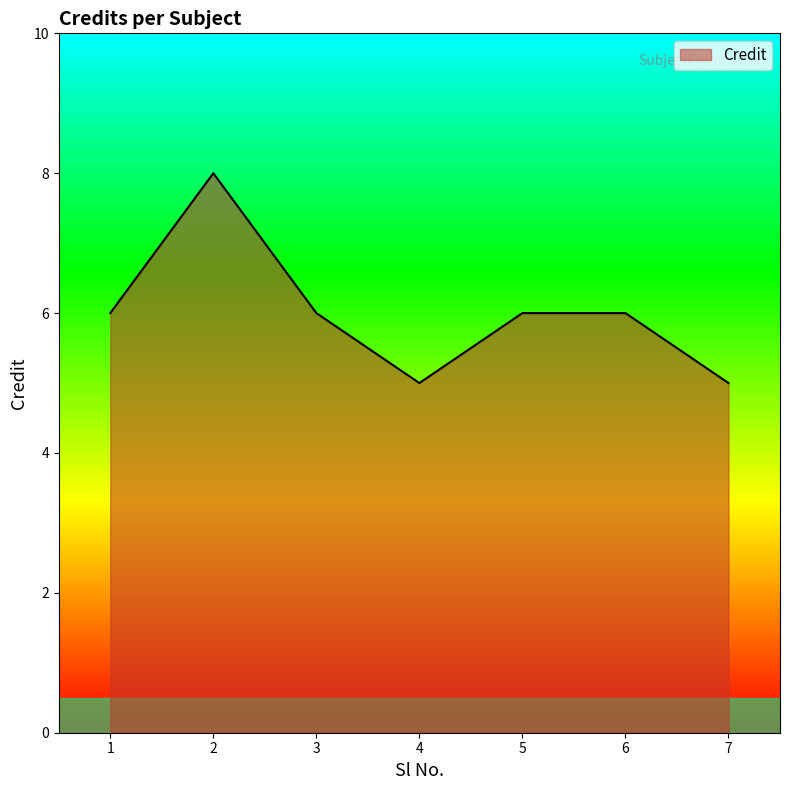

Is it true that the value at 1 is 4?

False